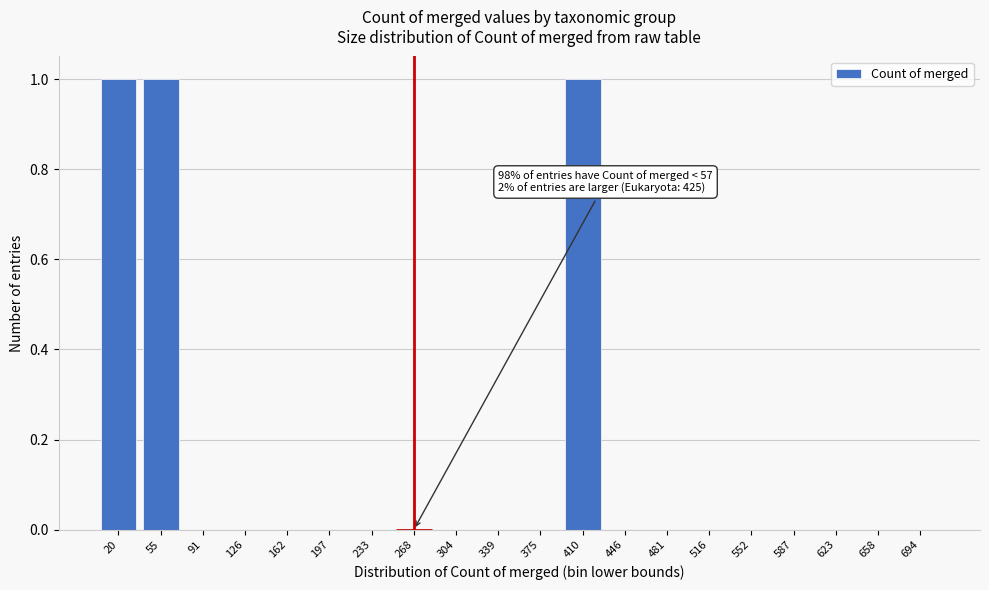

Reading left to right, list all the values displayed in this chart.

20=1	55=1	91=0	126=0	162=0	197=0	233=0	268=0	304=0	339=0	375=0	410=1	446=0	481=0	516=0	552=0	587=0	623=0	658=0	694=0